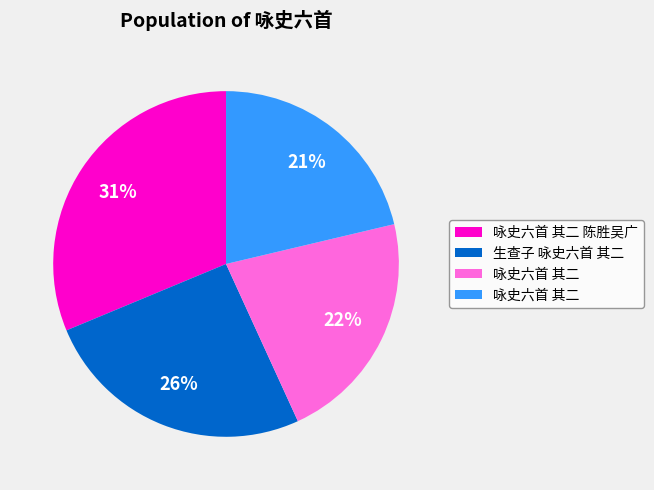

To the nearest percent, what is the average slice percentage?

25%